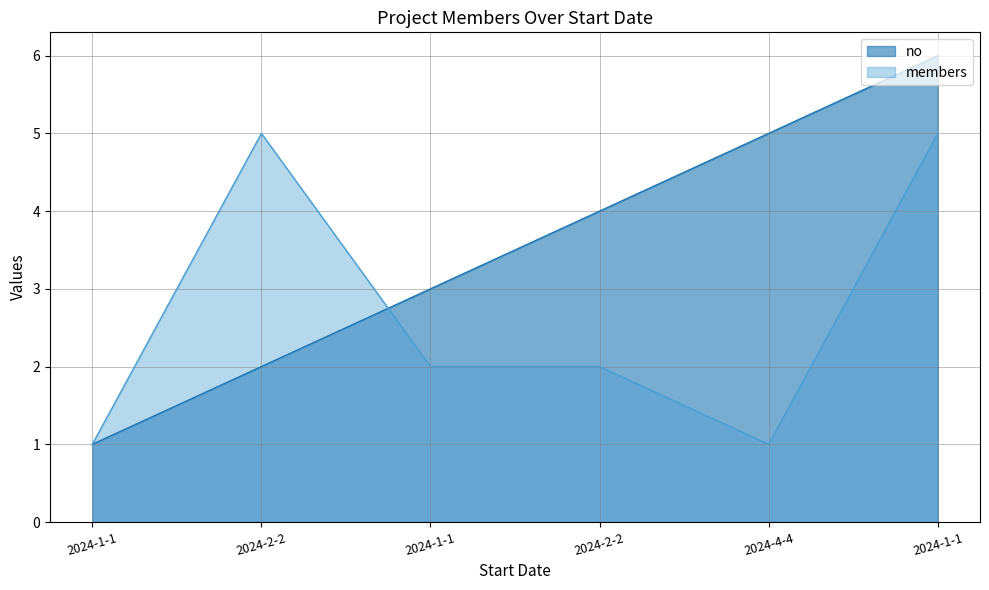

Which label corresponds to the smallest value in the chart?

2024-1-1